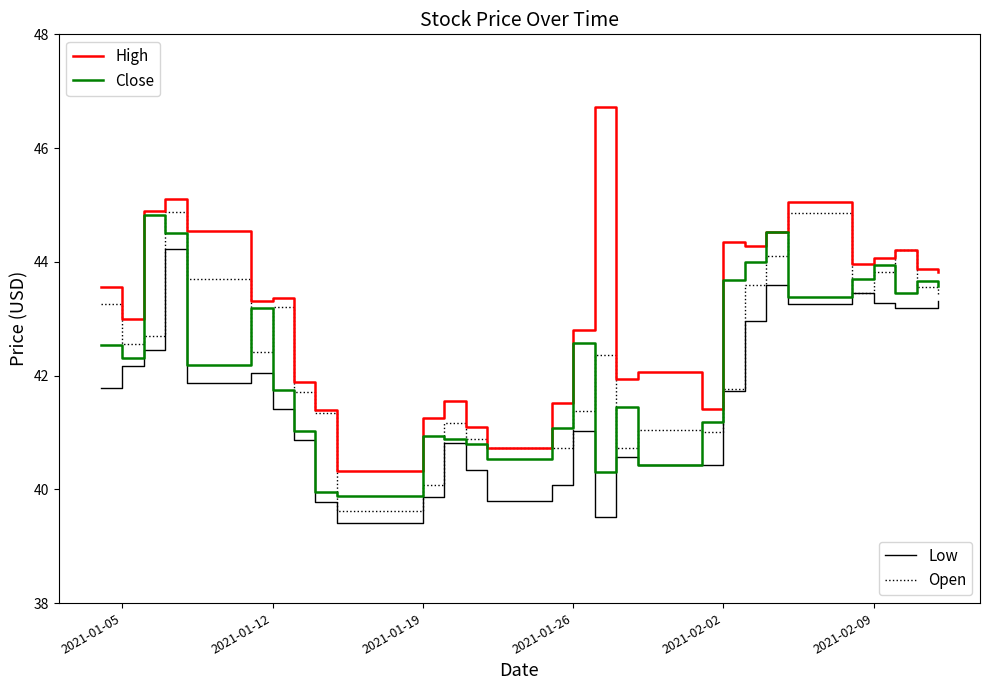

What is the greatest value displayed?

46.7